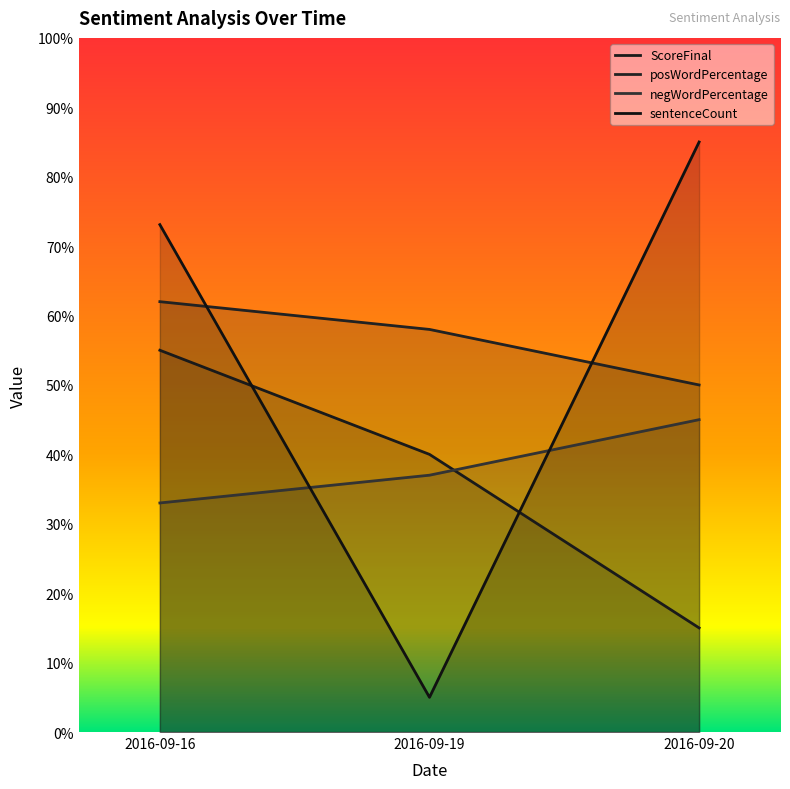

Which series has the largest range (max minus min)?

sentenceCount